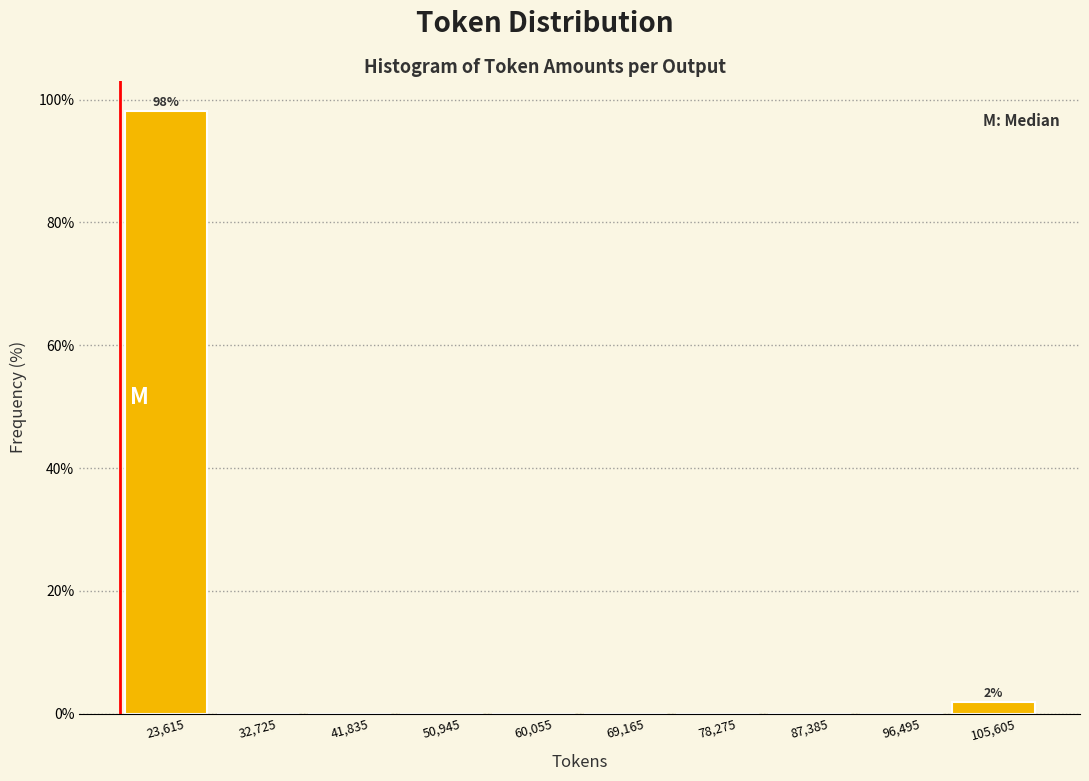

Which range on the x-axis has the tallest bar?

19000 to 28000